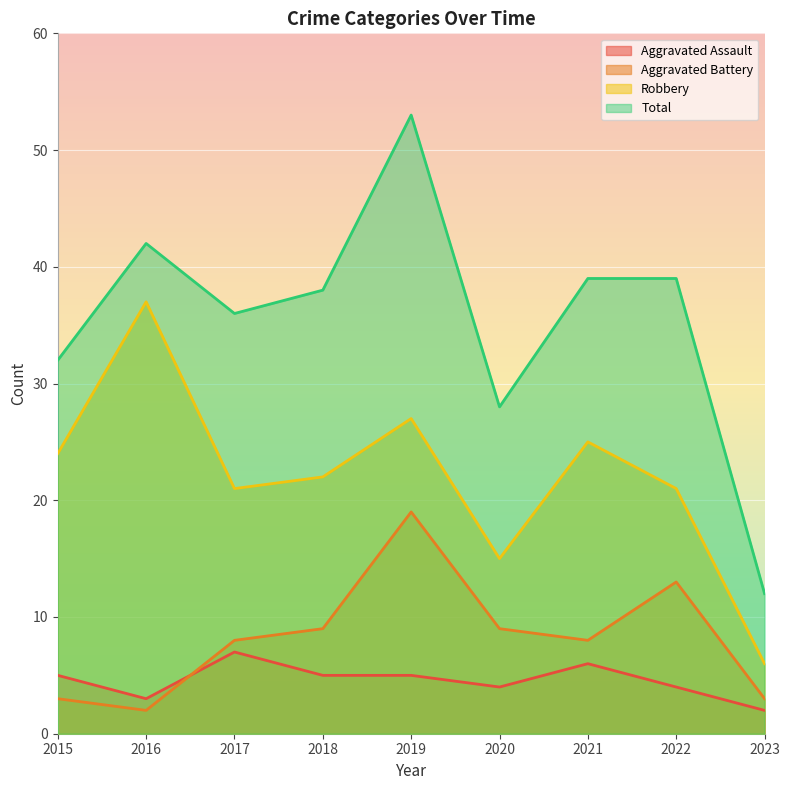

Count the number of categories in the chart.

9